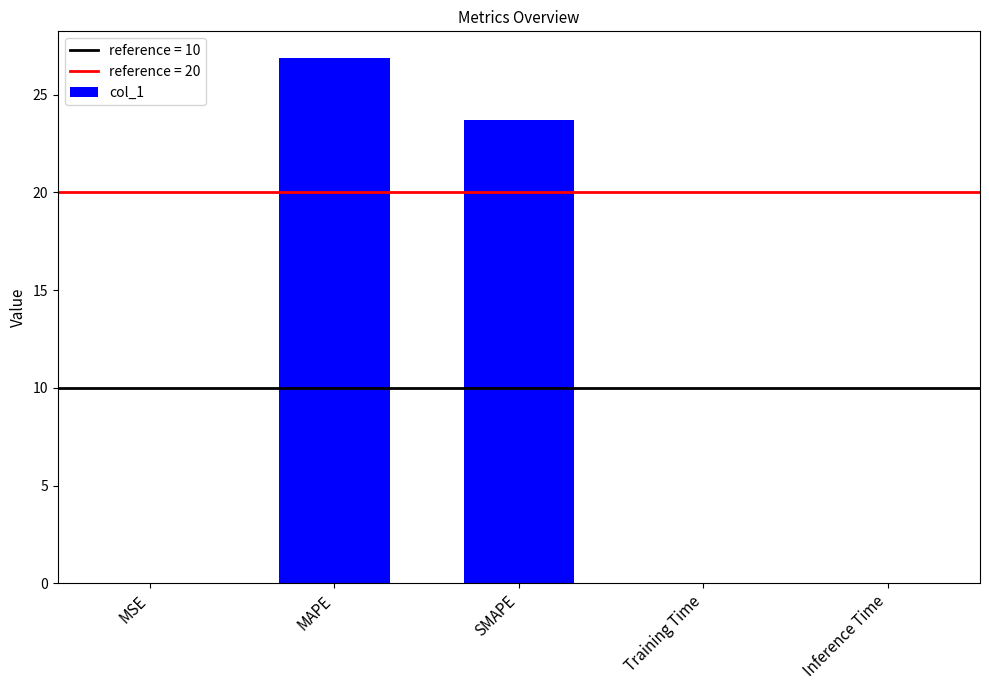

What is the maximum value shown in the chart?

26.9